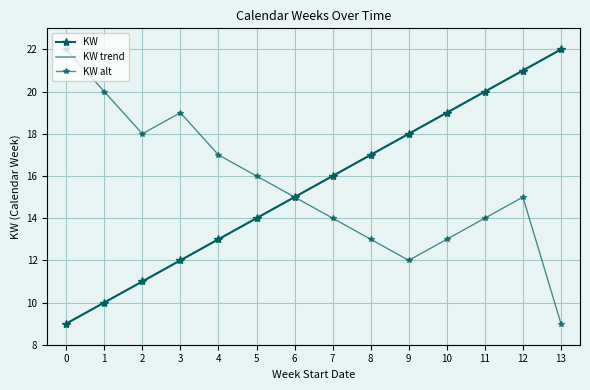

At how many categories does at least one series exceed 16?

11